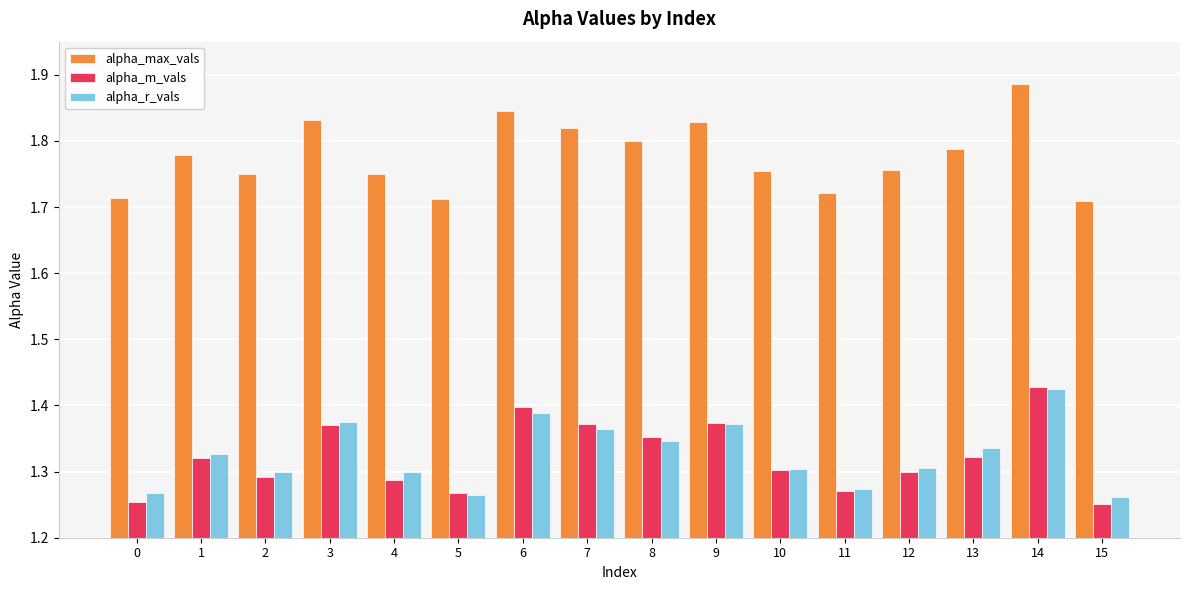

How many alpha_m_vals values are between 1 and 2?

16